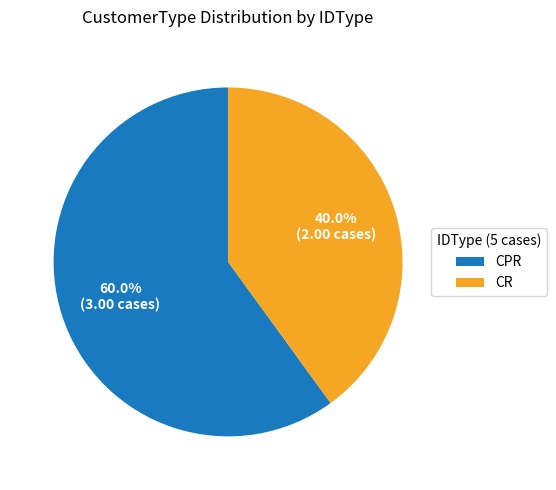

Which category has the smallest portion of the pie?

CR